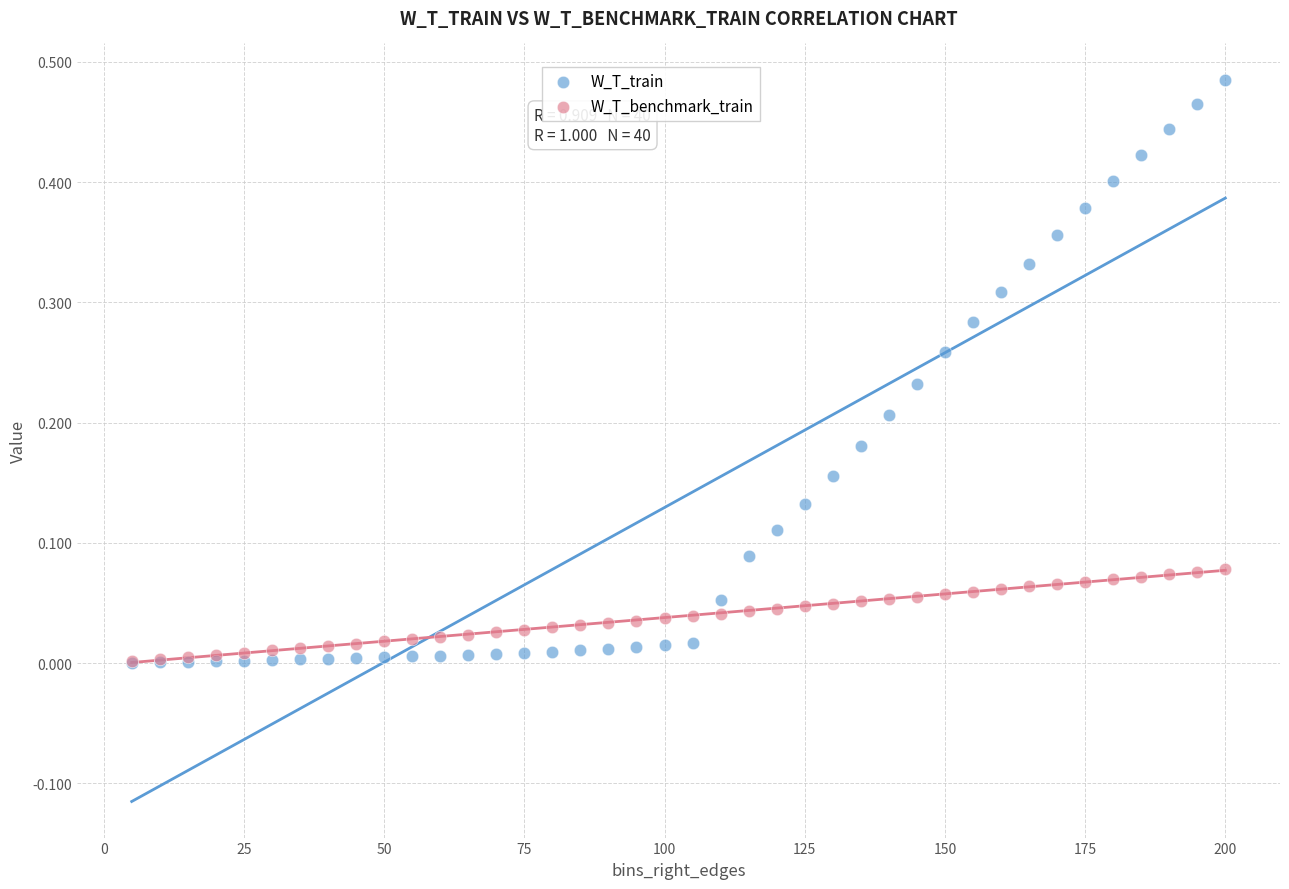

Which series contains the highest Y value?

W_T_train